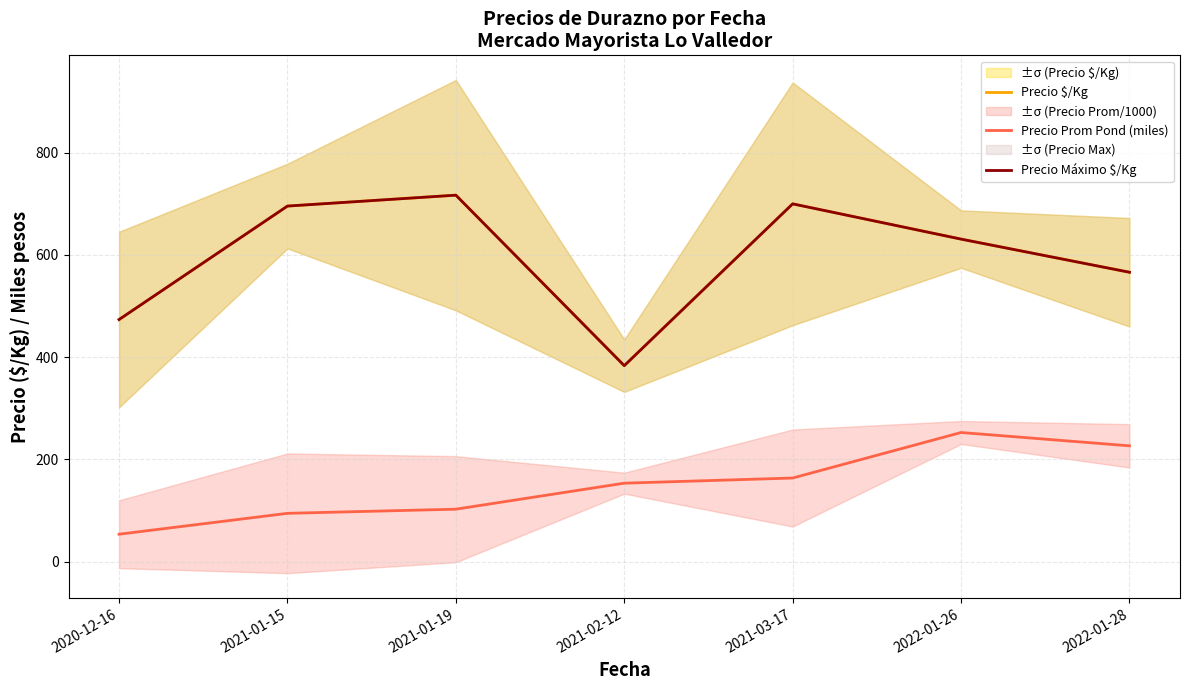

What is the label of the 3rd point from the right?

2021-03-17